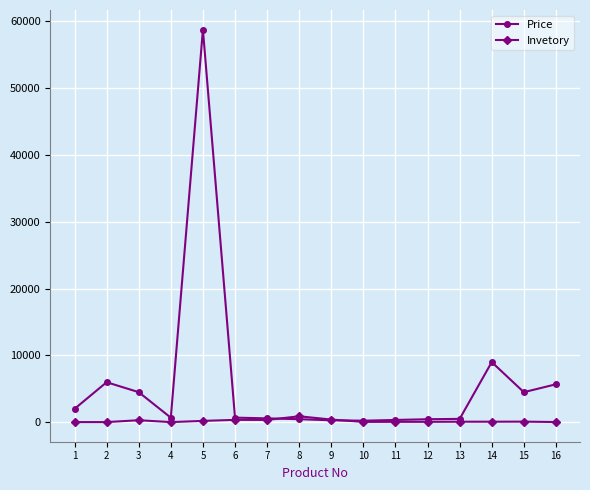

Where is the first local minimum for Price?

4